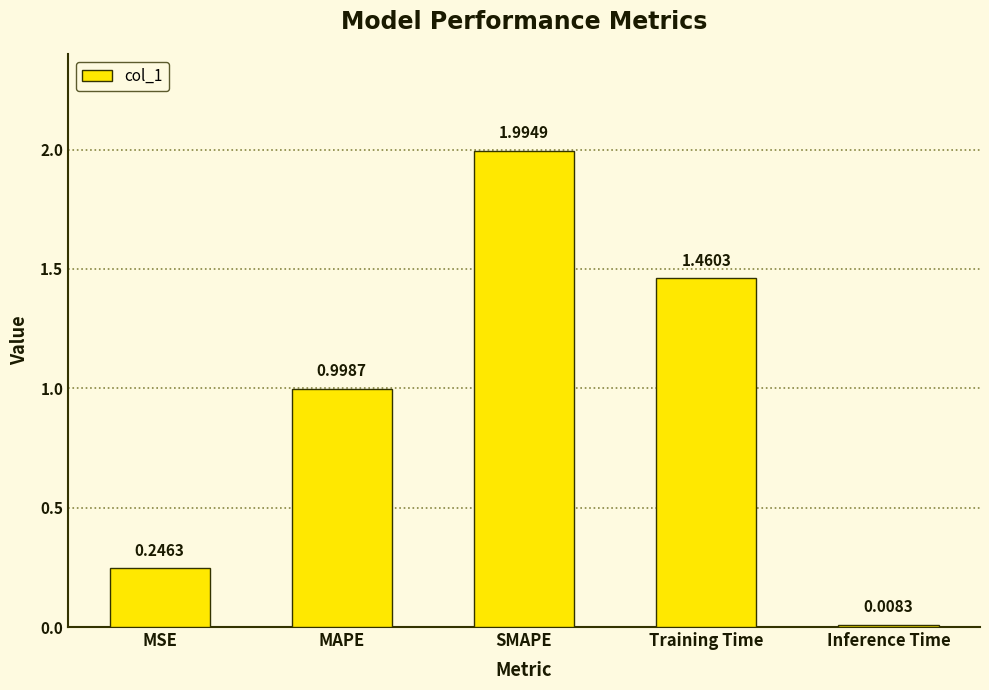

List the labels in order of value, smallest first.

Inference Time, MSE, MAPE, Training Time, SMAPE